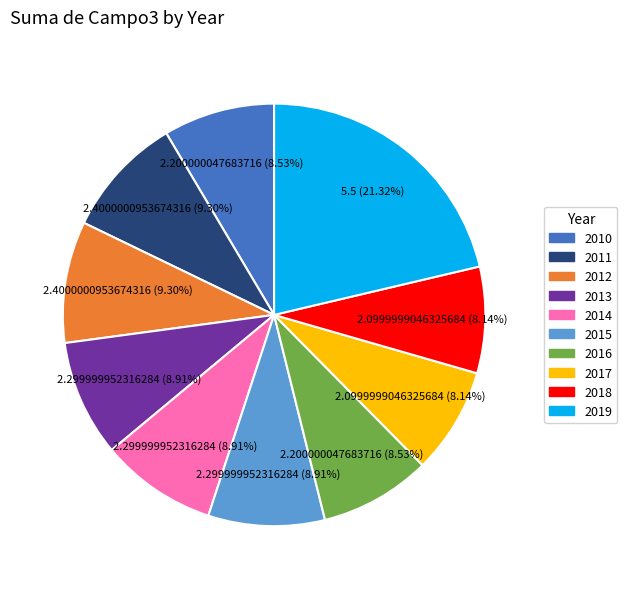

What percentage is the 2011 slice, to the nearest percent?

9%